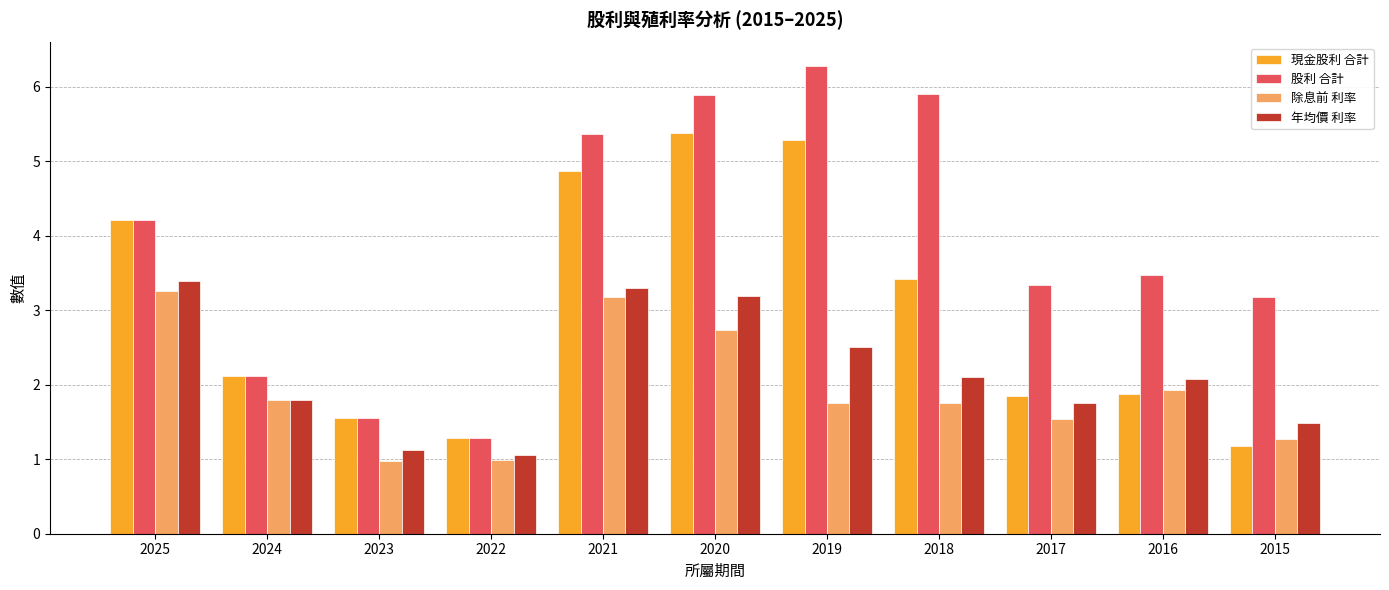

List the series in order of their peak value, highest first.

股利 合計, 現金股利 合計, 年均價 利率, 除息前 利率